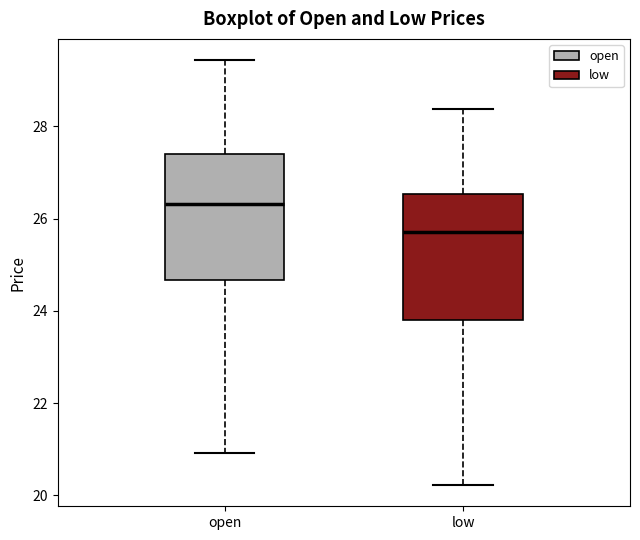

Where is the lower edge of the box for low on the y-axis? The values are not printed on the chart, so give them approximately, as read against the axis.

23.8